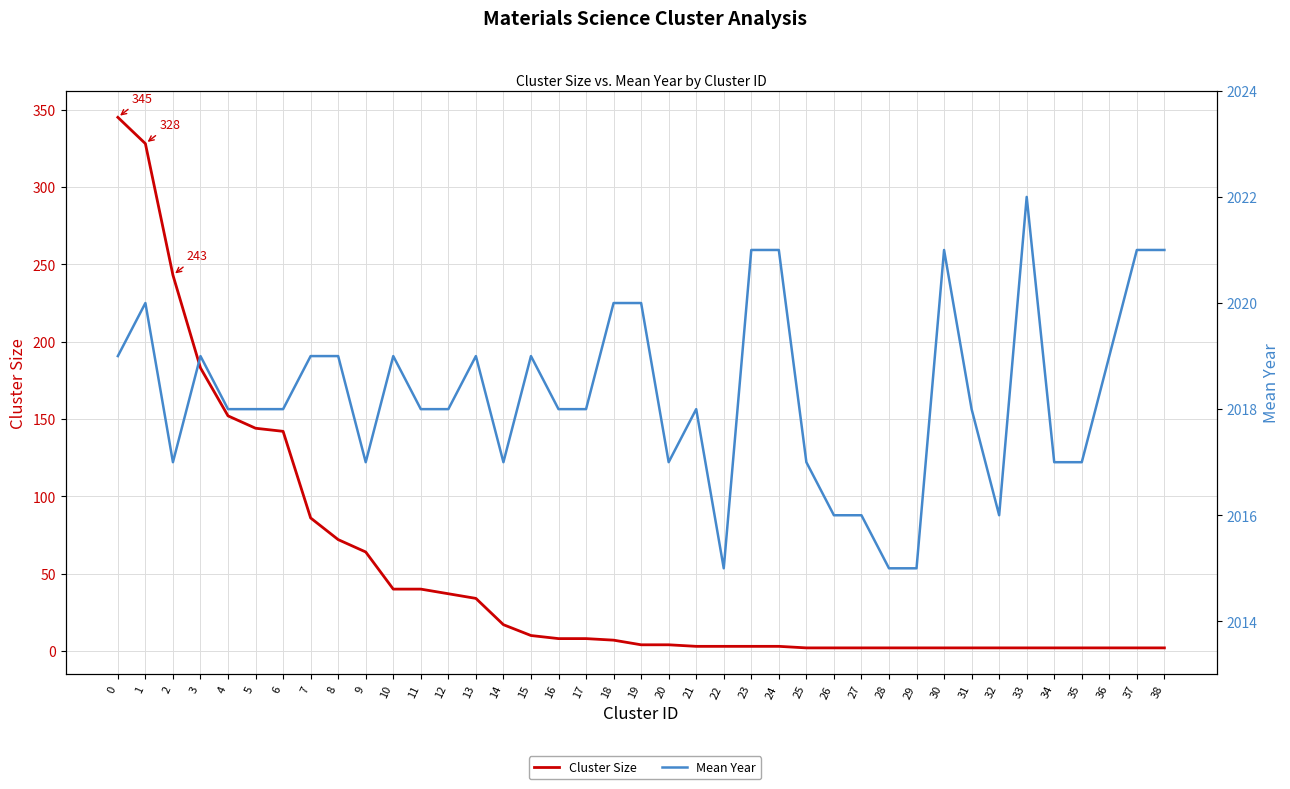

The value of Mean Year at 21 is 646. True or false?

False